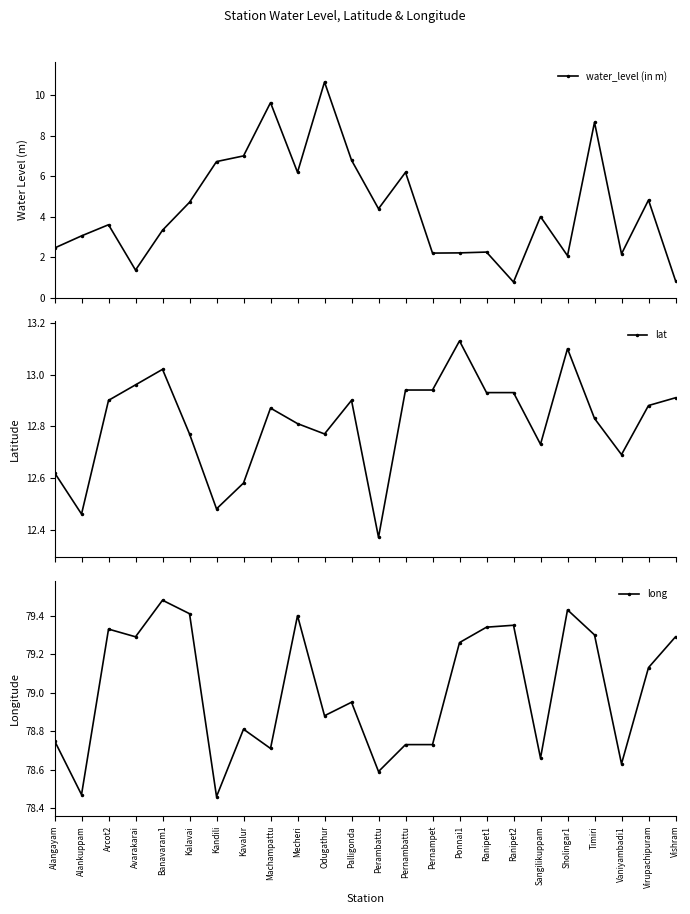

True or false: water_level (in m) and long intersect in this chart.

False